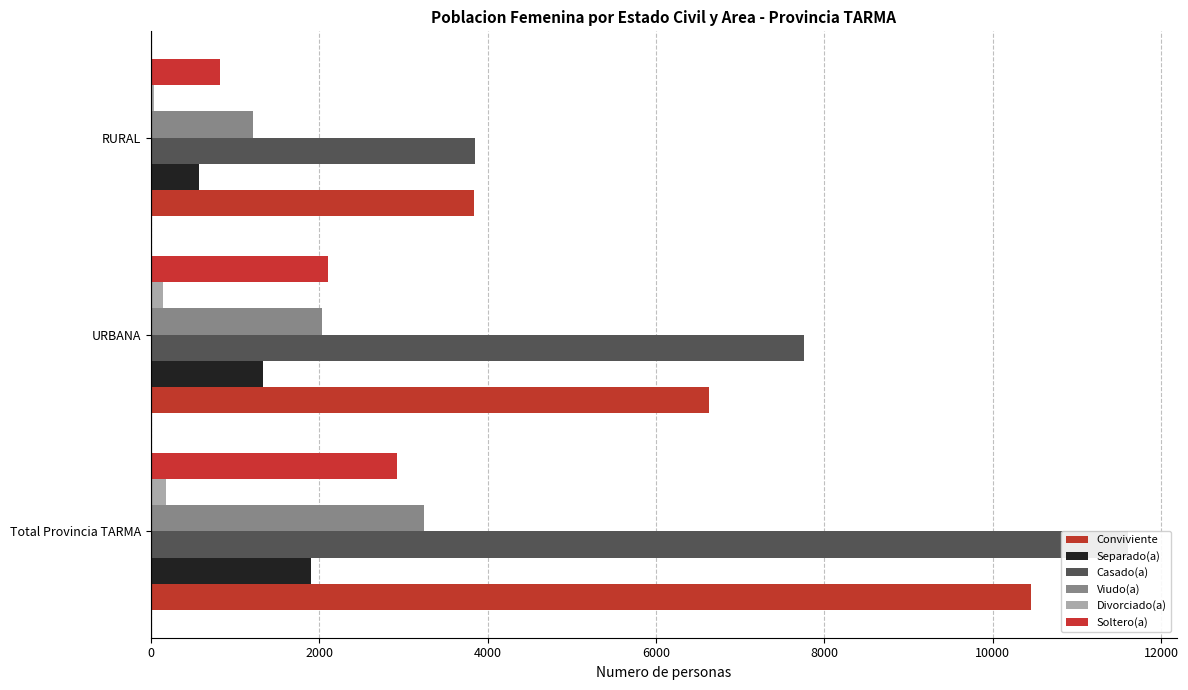

Which series changed the most between Total Provincia TARMA and RURAL?

Casado(a)